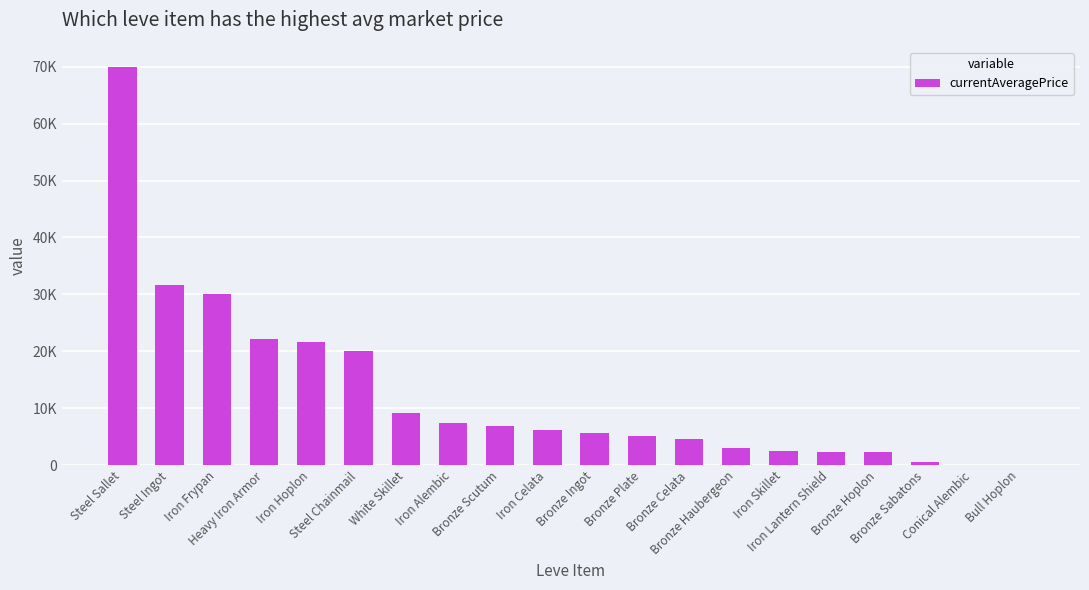

Are the bars horizontal?

No